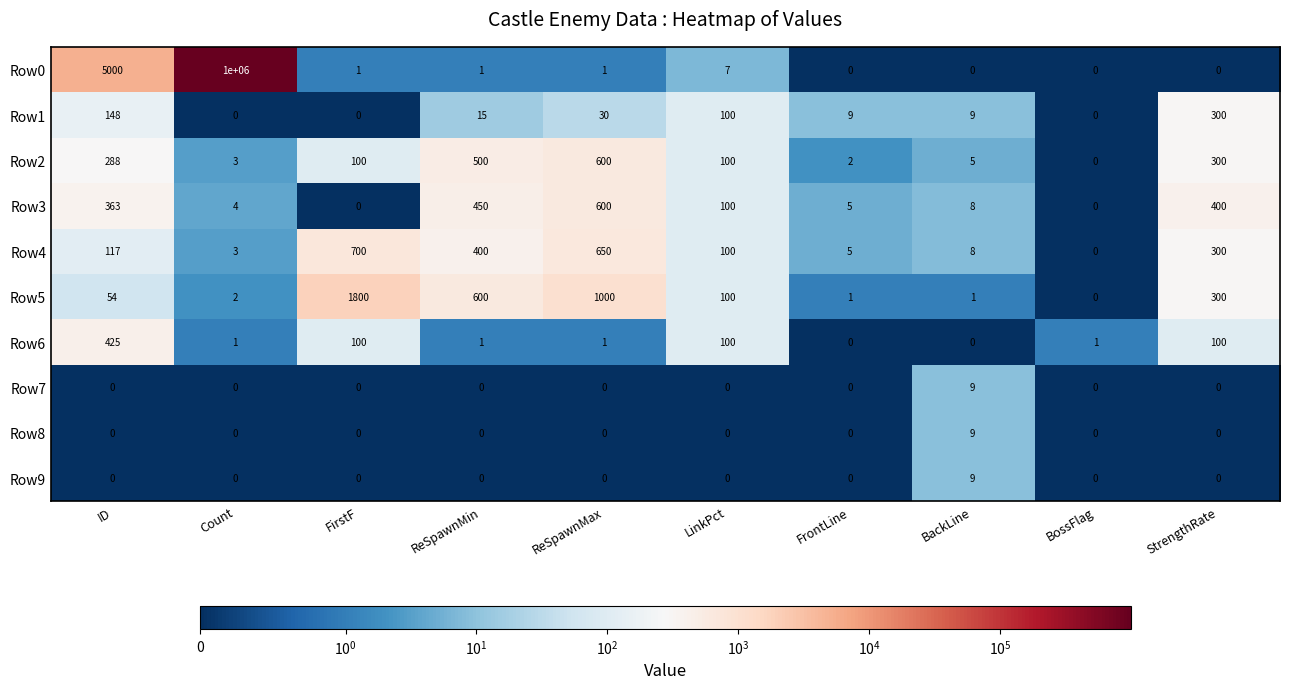

Rank the categories by Row4 value from highest to lowest.

FirstF, ReSpawnMax, ReSpawnMin, StrengthRate, ID, LinkPct, BackLine, FrontLine, Count, BossFlag